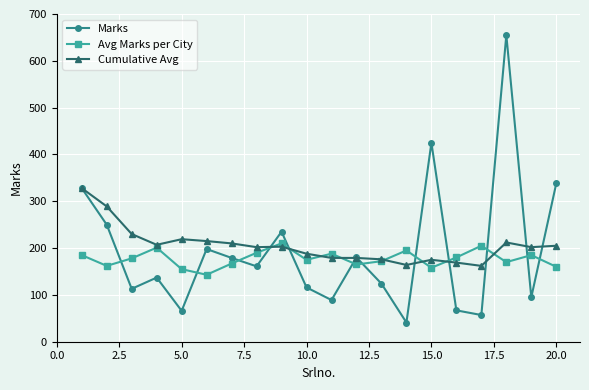

What is the value of the Avg Marks per City point at the 2nd from the left?

162